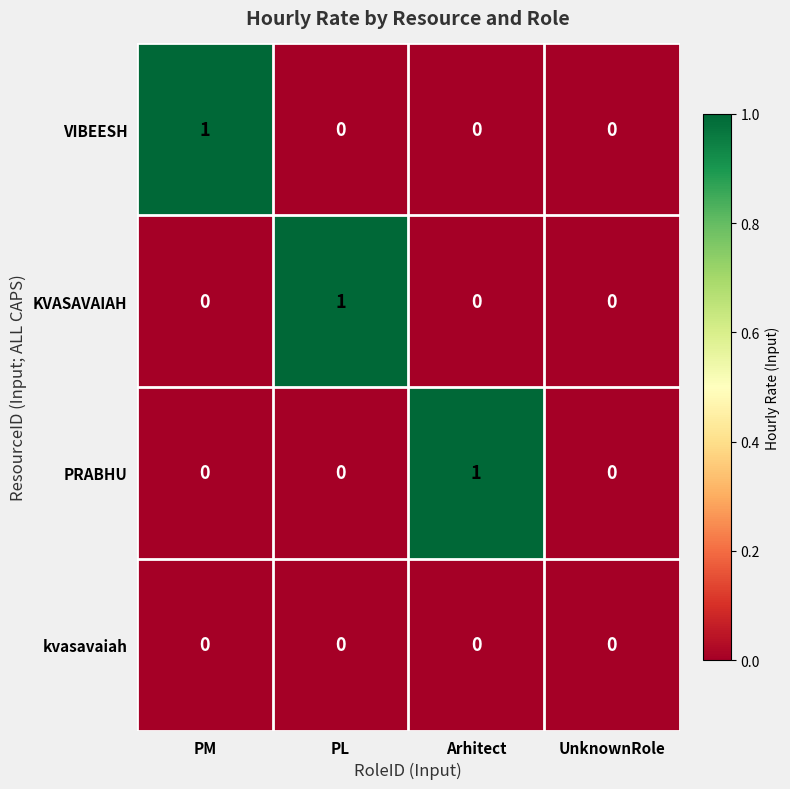

Is the value of VIBEESH at PM greater than the value of kvasavaiah at UnknownRole?

Yes